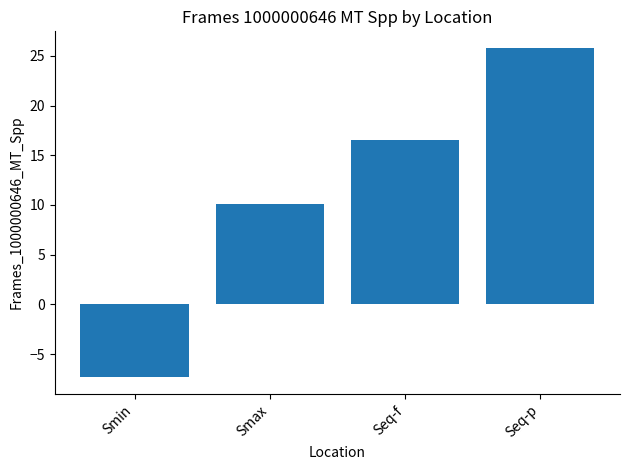

What is the average value?

11.3